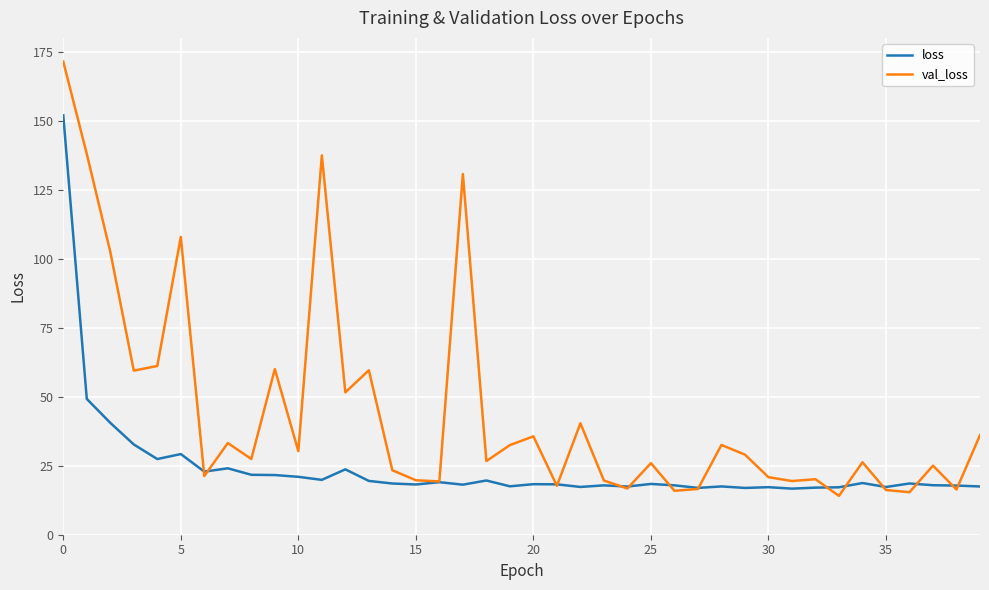

List the series in order of their peak value, highest first.

val_loss, loss